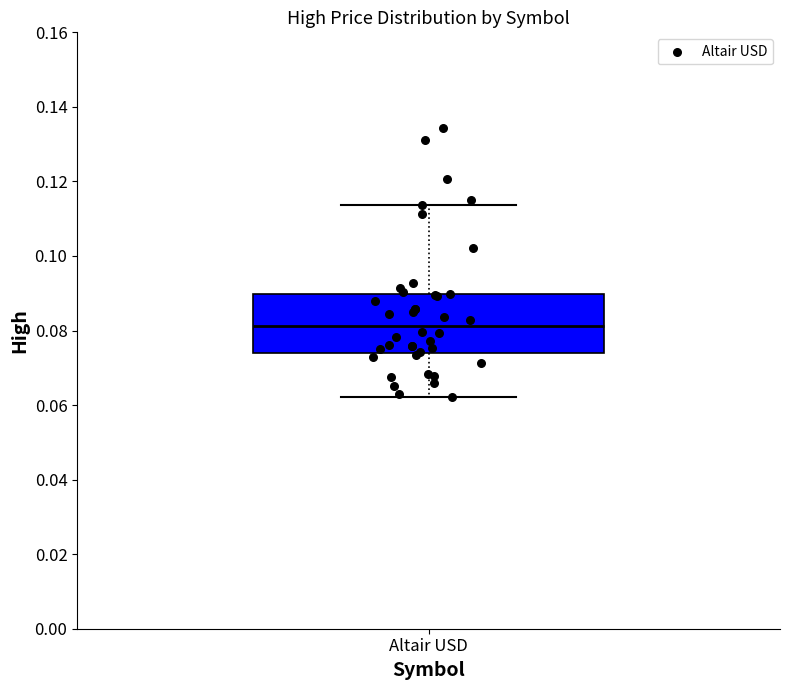

Where is the upper edge of the box for Altair USD on the y-axis? The values are not printed on the chart, so give them approximately, as read against the axis.

0.090